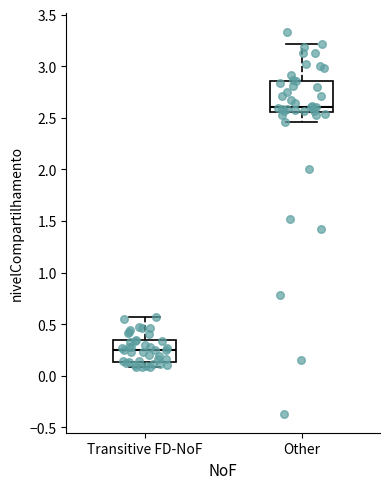

Reading left to right, transcribe this box plot: for each box, give where its median line is, the range the box spans, and where its two whiskers end, as read against the y-axis. The values are not printed on the chart, so give them approximately, as read against the axis.

Transitive FD-NoF: median 0.25, box 0.15 to 0.35, whiskers 0.10 to 0.55
Other: median 2.60, box 2.55 to 2.85, whiskers 2.45 to 3.20